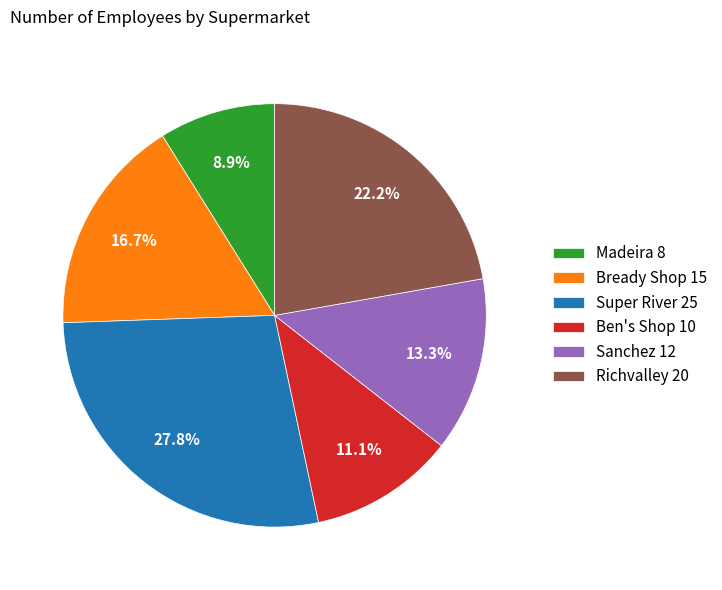

To the nearest percent, what is the combined percentage of Super River and Richvalley?

50%